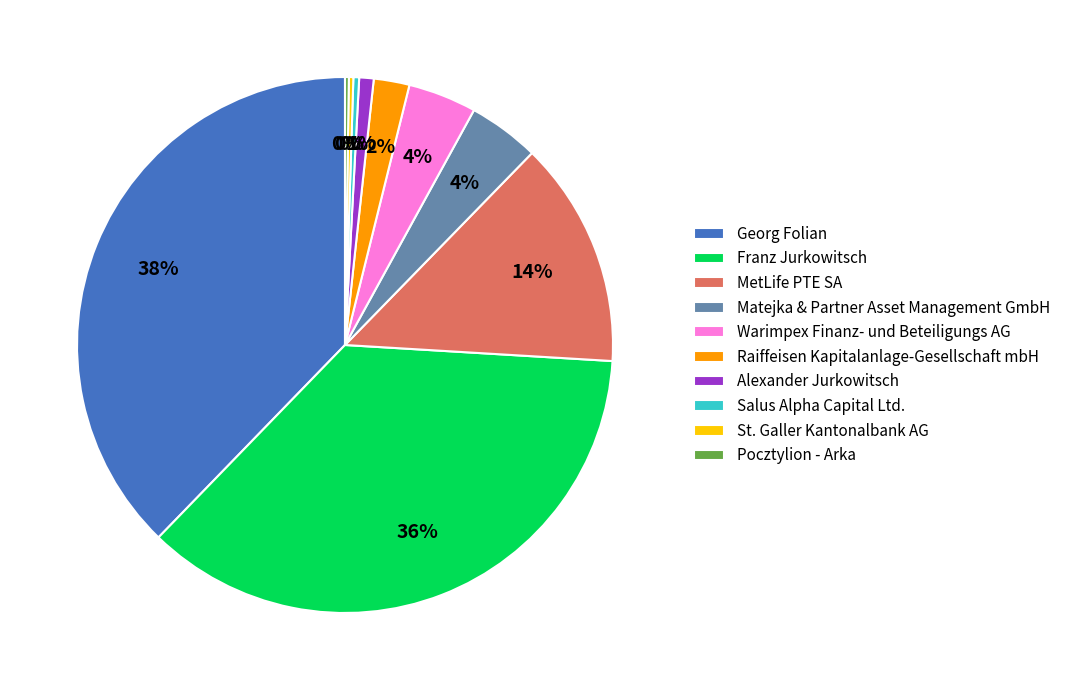

Does any single category account for the majority?

No